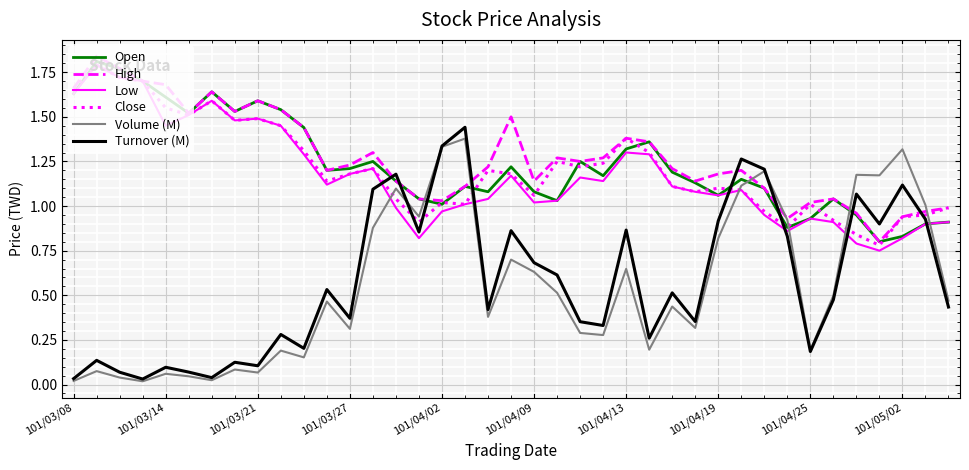

After their last crossing, which series has the higher values: Close or Turnover (M)?

Close